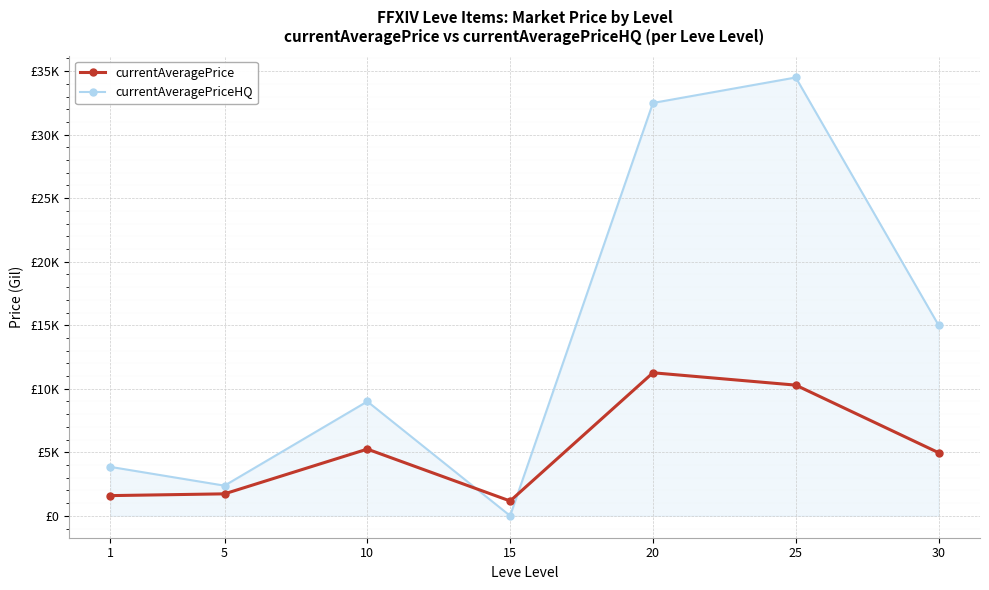

Is this an area chart (filled region under the line)?

Yes